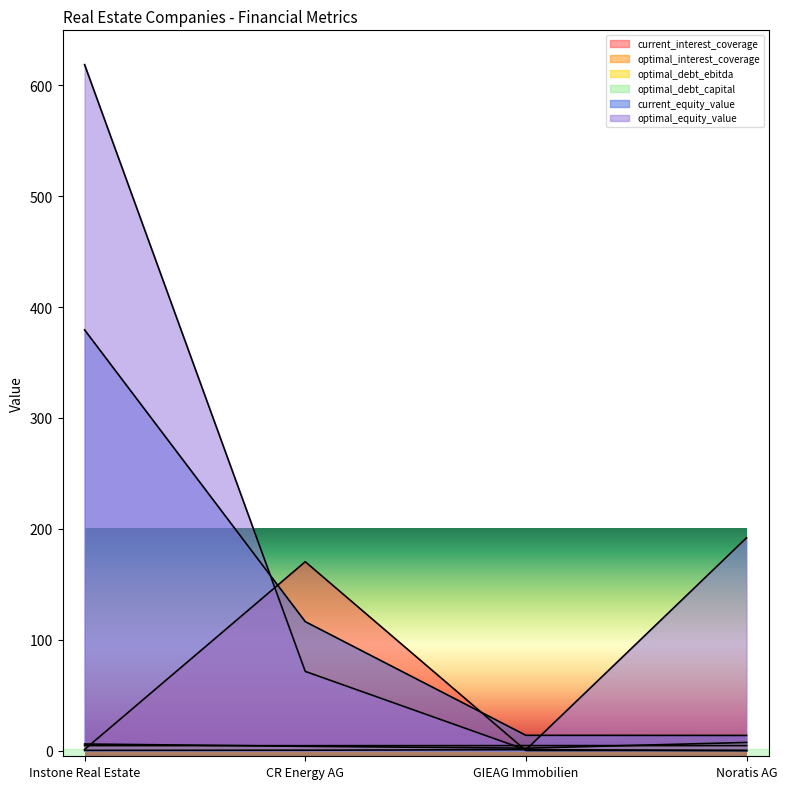

What is the maximum value shown in the chart?

618.5